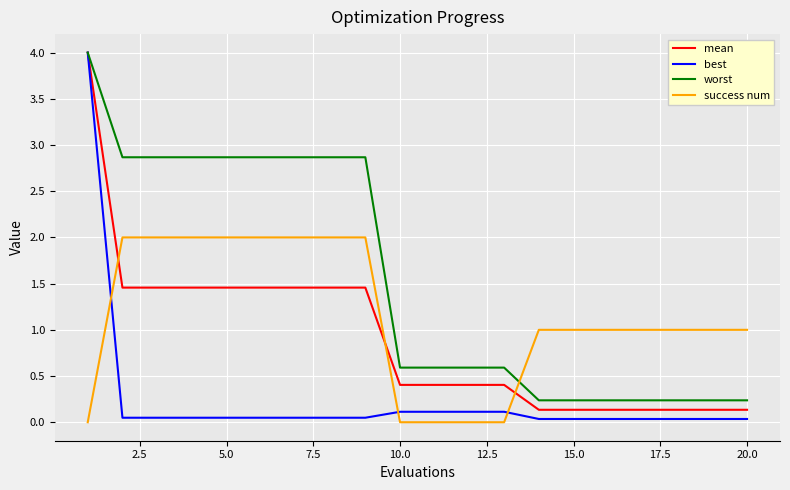

How many categories are shown in the chart?

20